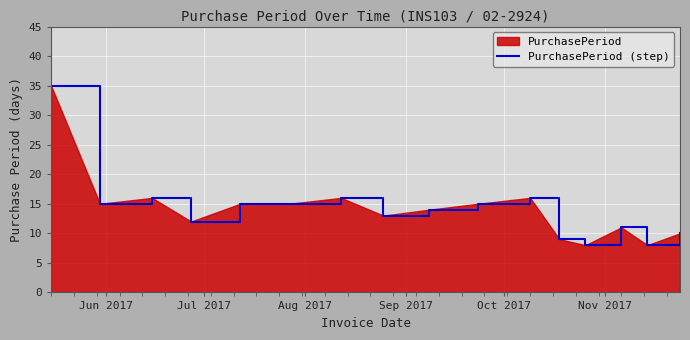

What is the difference between the maximum and minimum values?

27